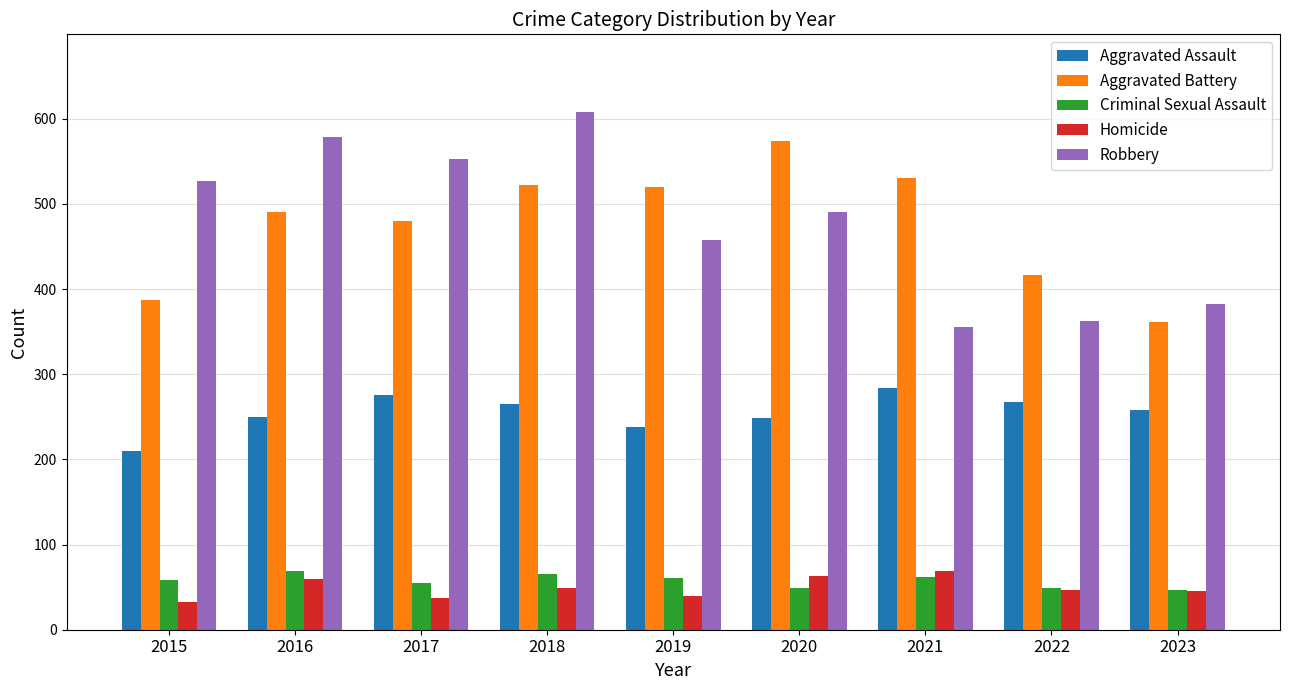

True or false: Aggravated Battery has a value of 204 at 2016.

False